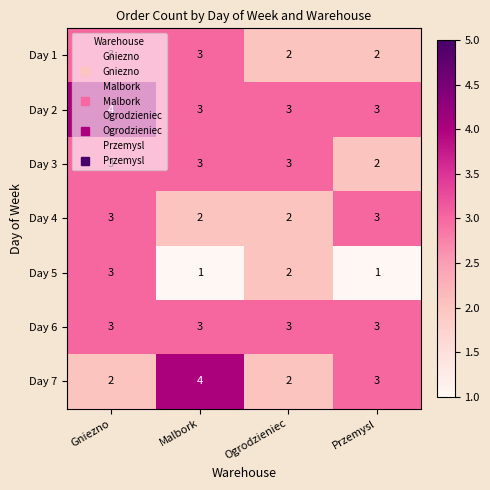

Count the Day 3 values in the range 3 to 4.

3